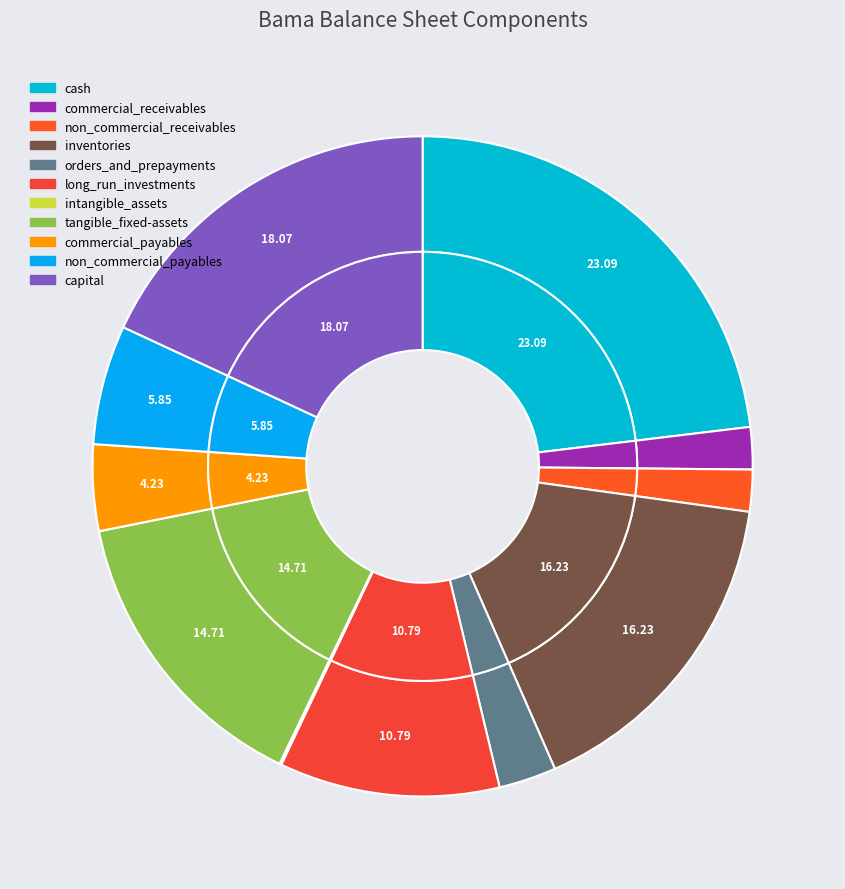

How many segments does this pie chart have?

11